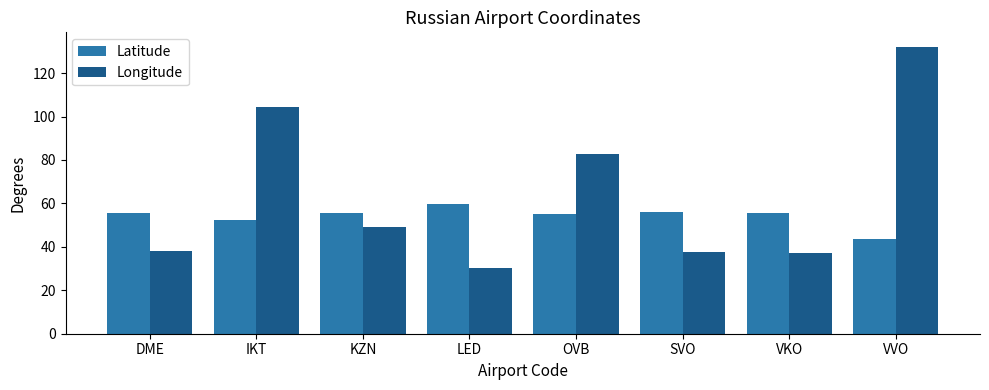

What is the spread (max minus min) of values at IKT?

52.1